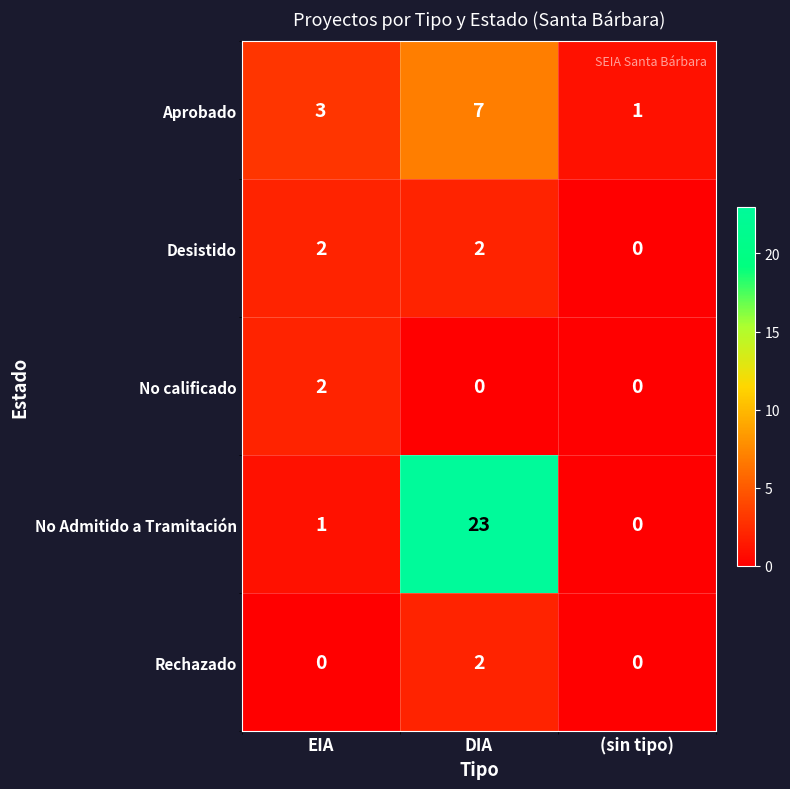

Which category has the highest value across all series?

DIA